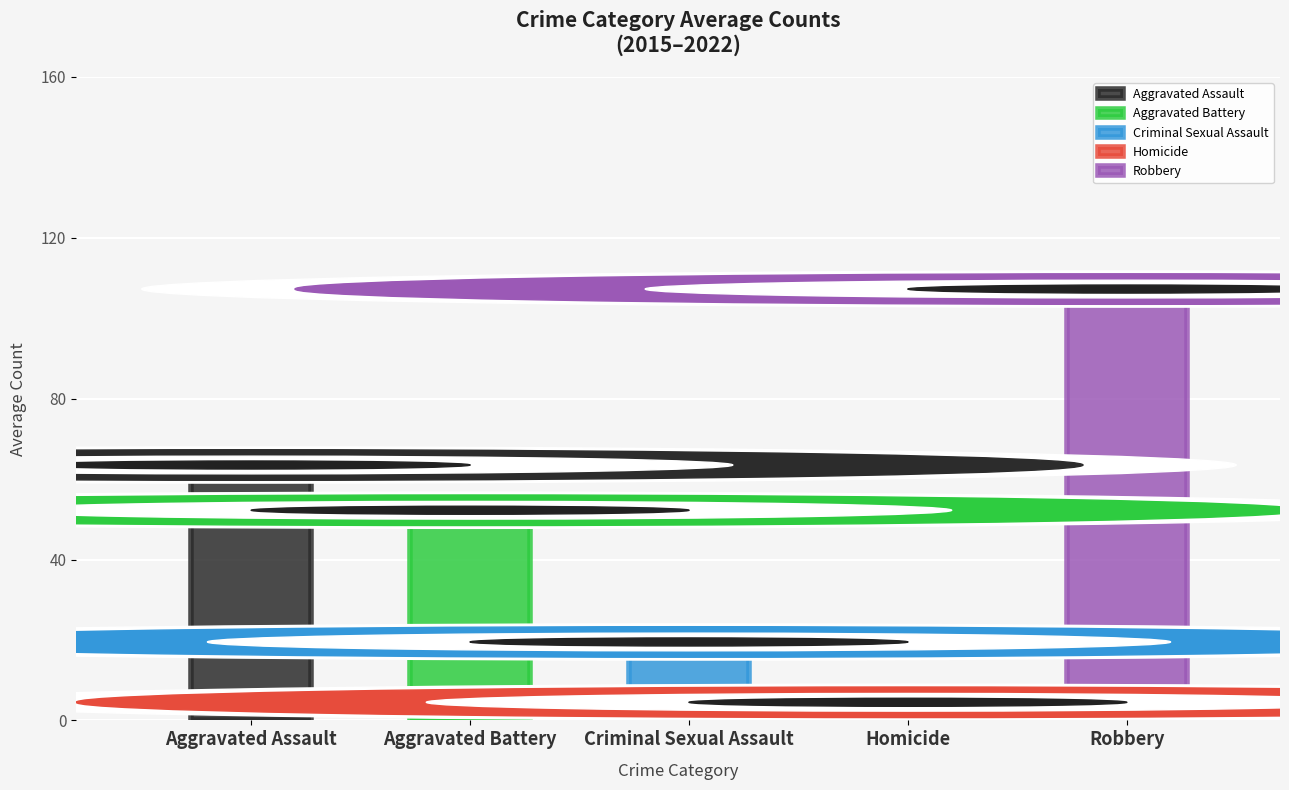

Rank the series at 2020 from lowest to highest value.

Homicide, Criminal Sexual Assault, Aggravated Battery, Aggravated Assault, Robbery